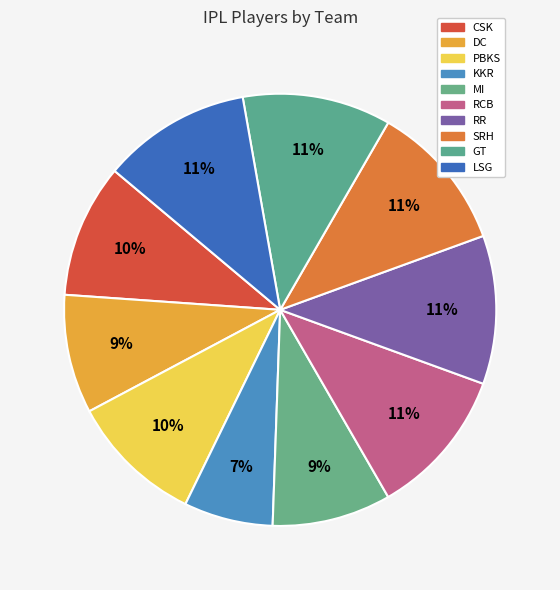

To the nearest percent, what portion does SRH represent?

11%